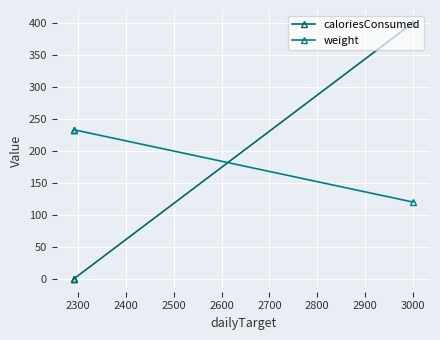

What is the difference between the maximum and minimum values in the weight series?

113